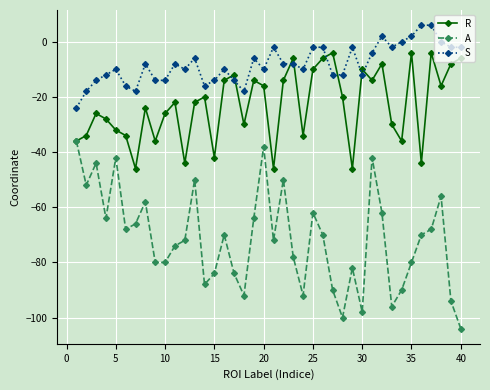

True or false: A and S cross at least once.

False